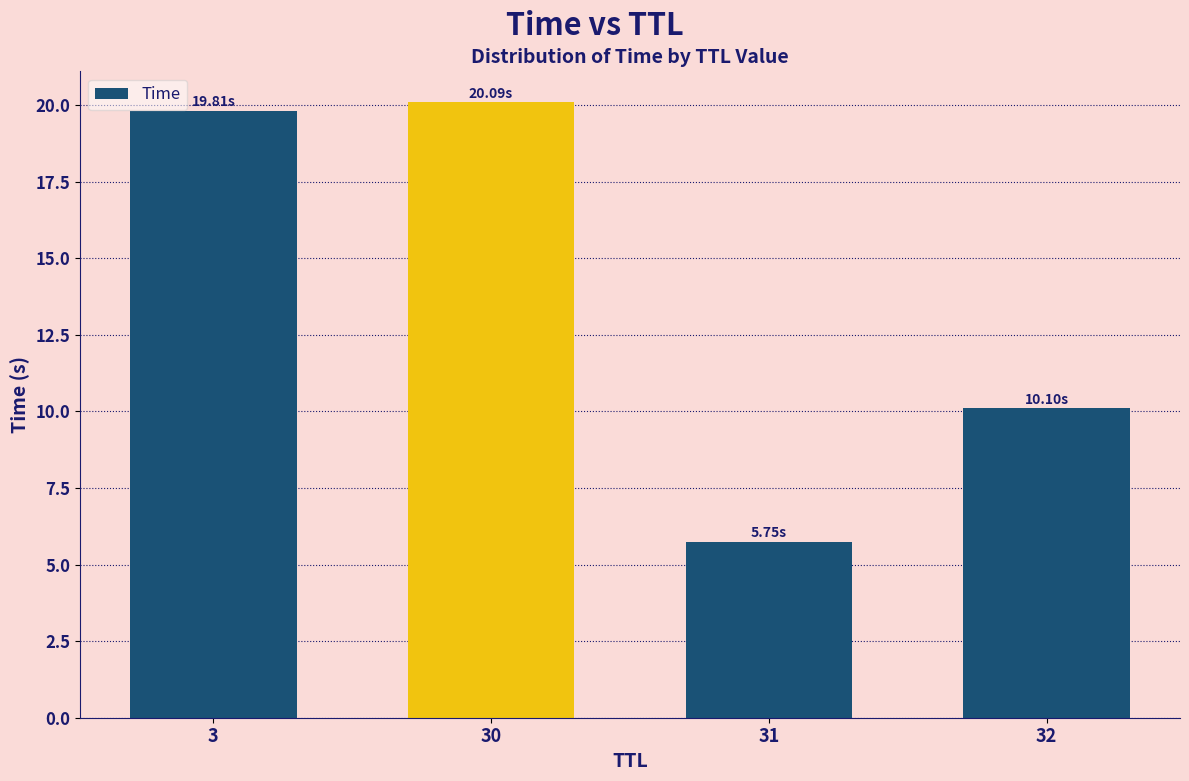

What is the sum of the values at 30 and 3?

39.9